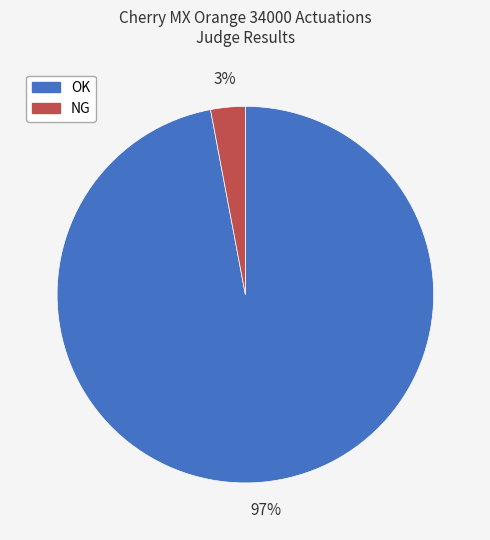

To the nearest percent, what is the difference between the NG and OK slice percentages?

94%